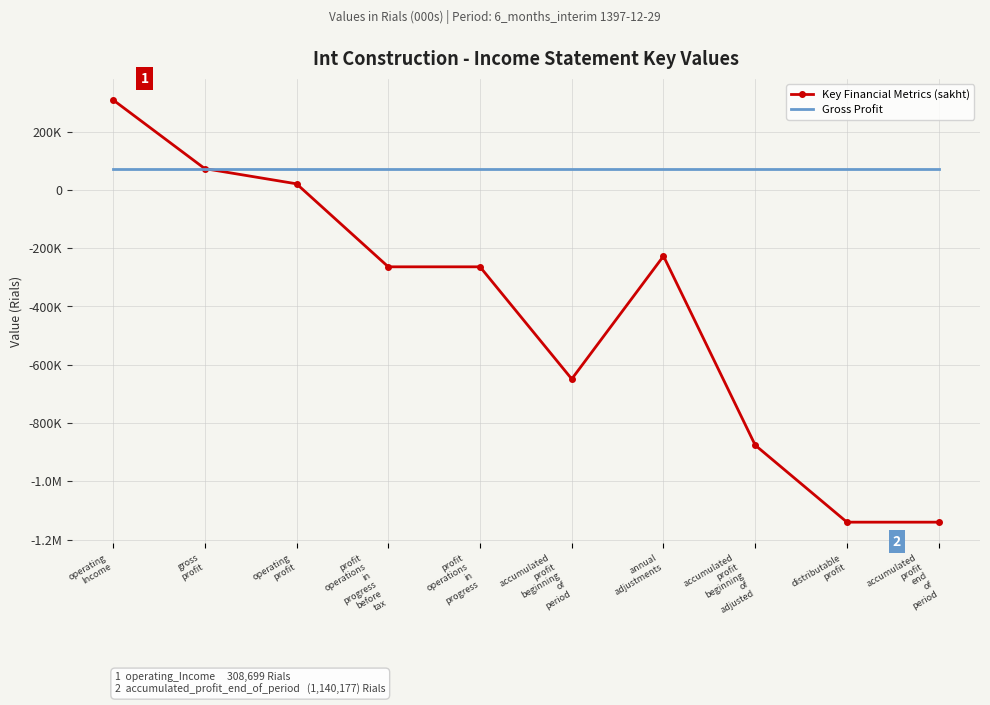

What is the label of the 8th point from the left?

accumulated
profit
beginning
of
adjusted